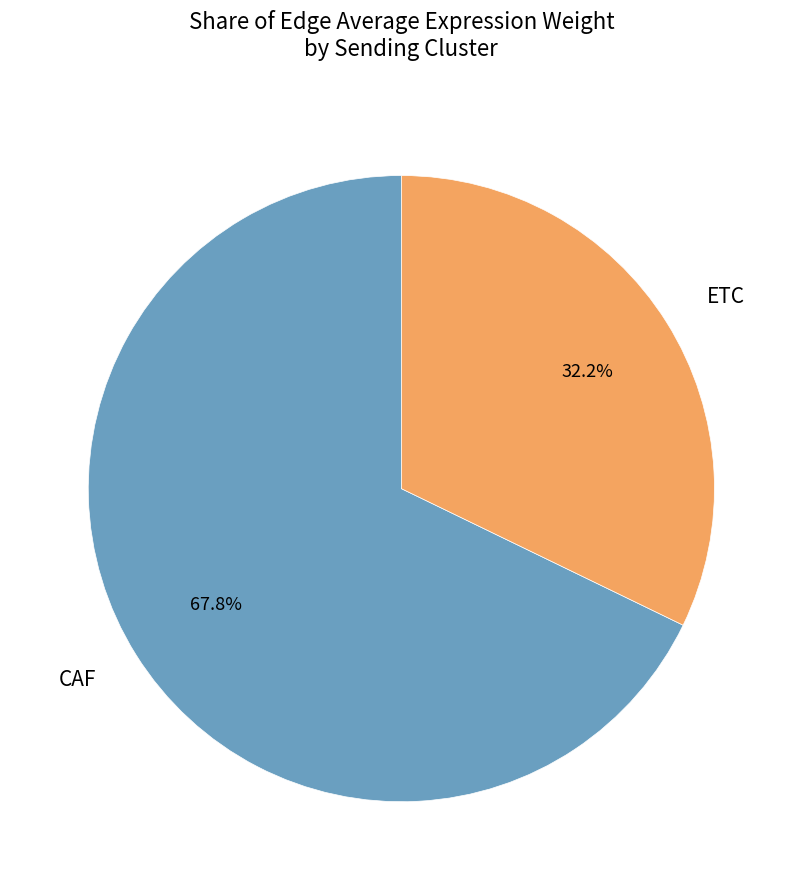

What is the smallest slice in the pie chart?

ETC